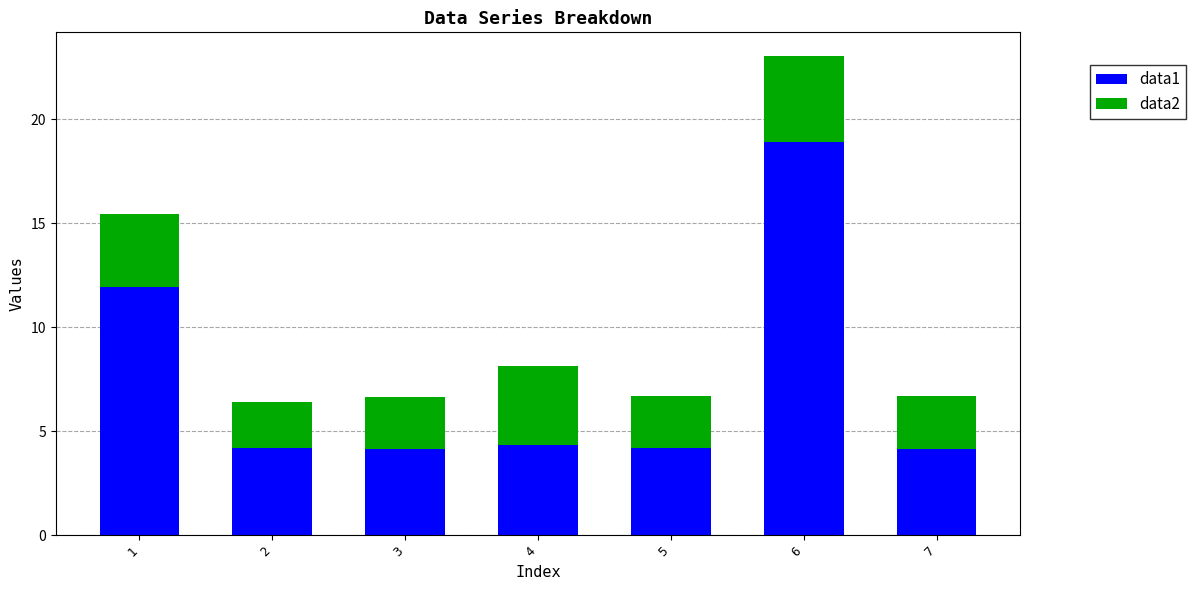

At which category is the sum across all series the highest?

6